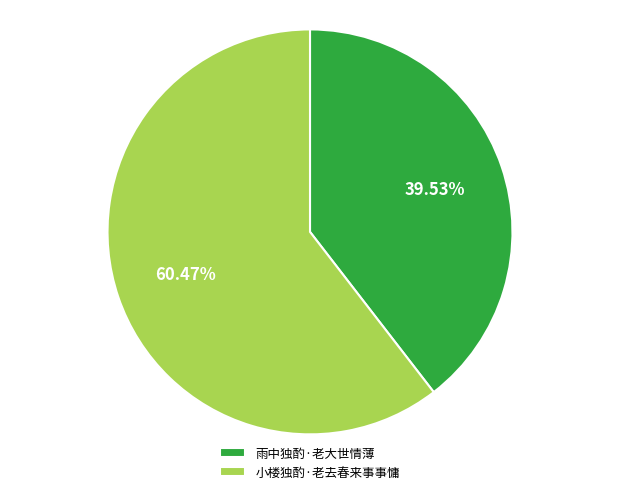

Count the number of slices in the pie.

2